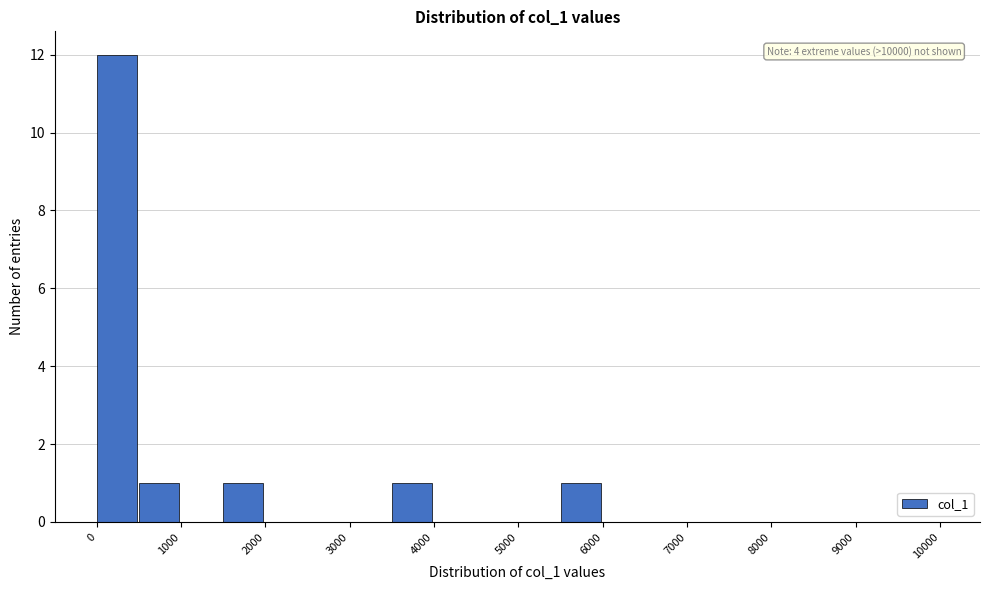

Over which range of the x-axis is the bar tallest?

0 to 500